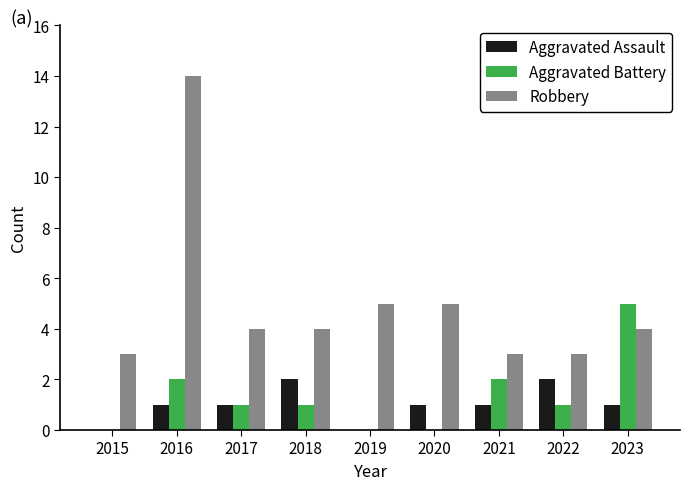

Is the value of Robbery at 2021 greater than the value of Aggravated Assault at 2019?

Yes